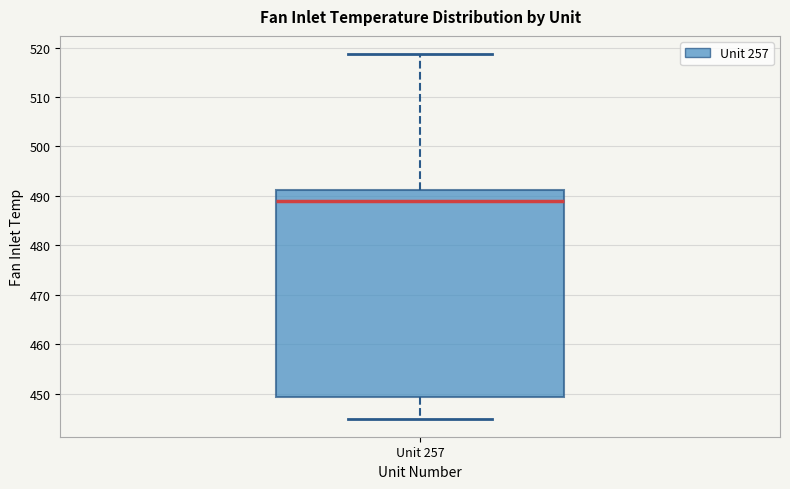

Where does the median line of the box for Unit 257 sit on the y-axis? The values are not printed on the chart, so give them approximately, as read against the axis.

489